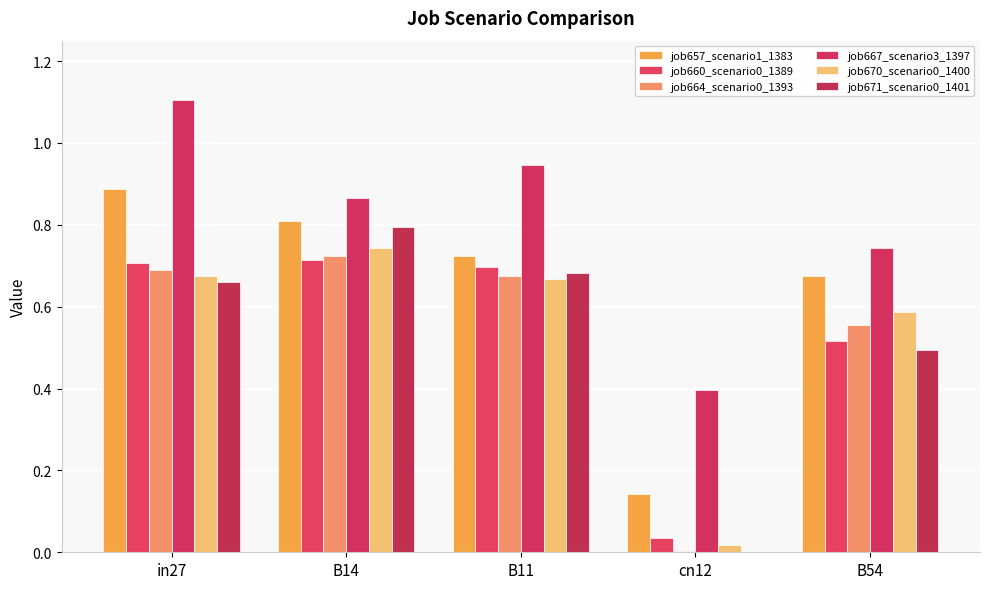

At which label does job667_scenario3_1397 reach its peak?

in27